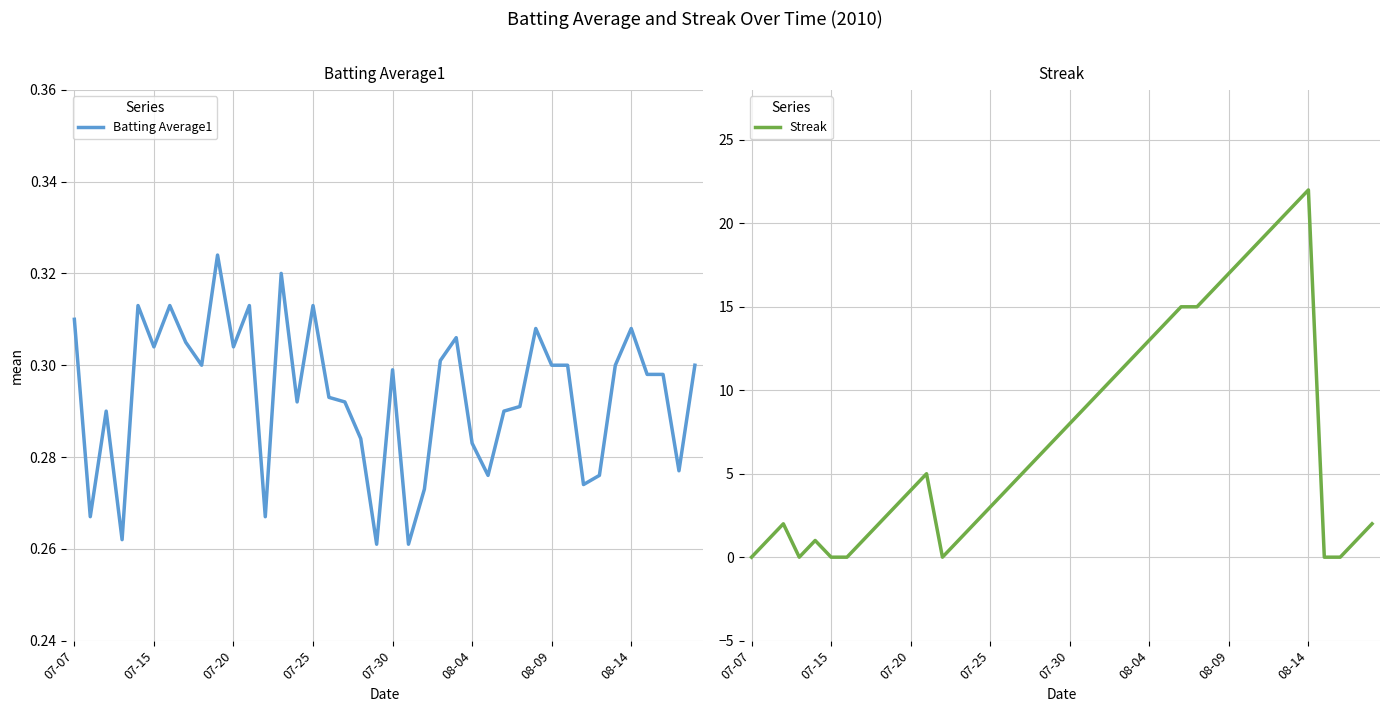

What is the maximum value for Streak?

22